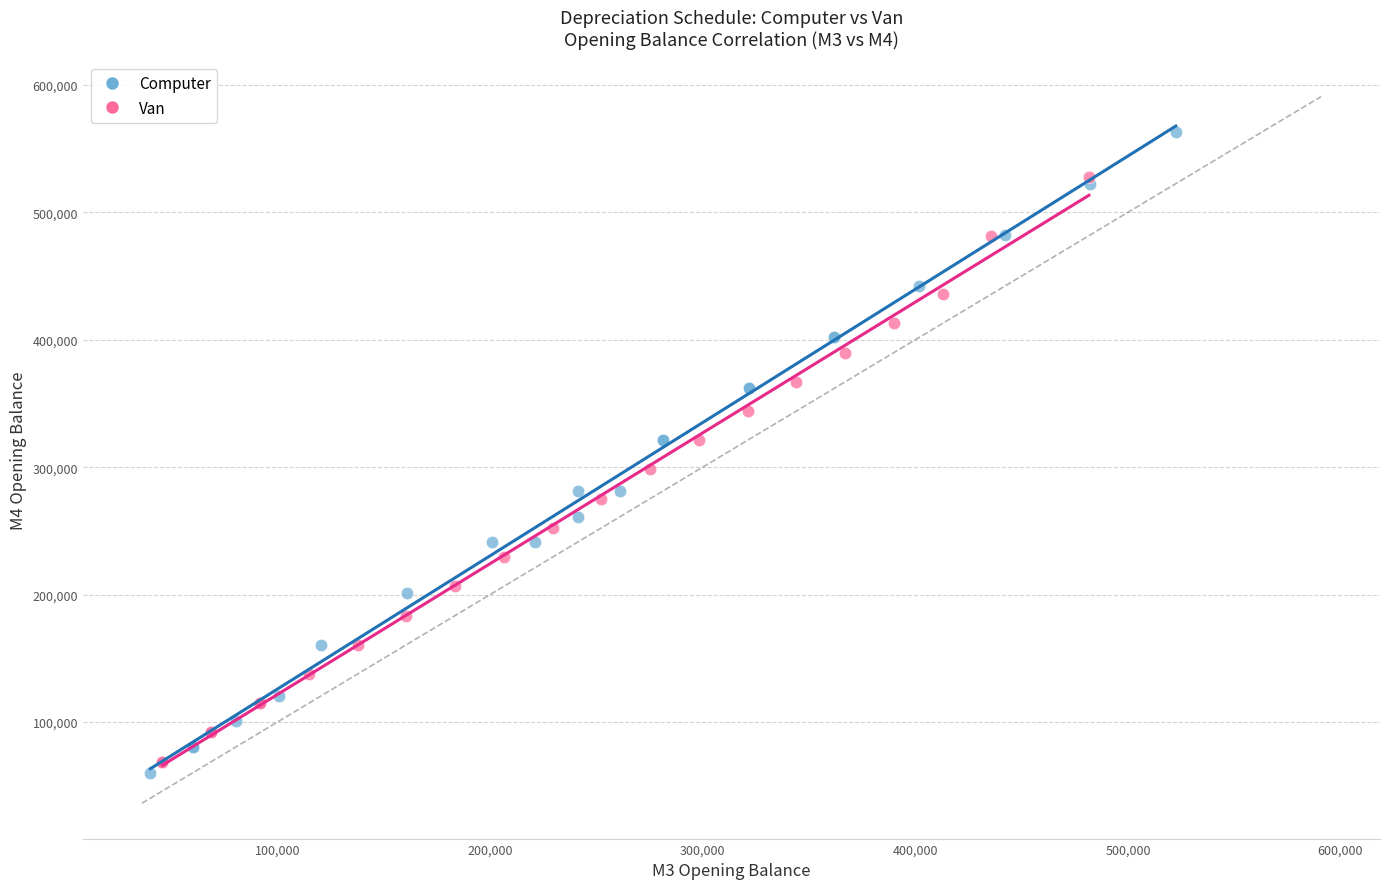

Which series contains the highest Y value?

Computer